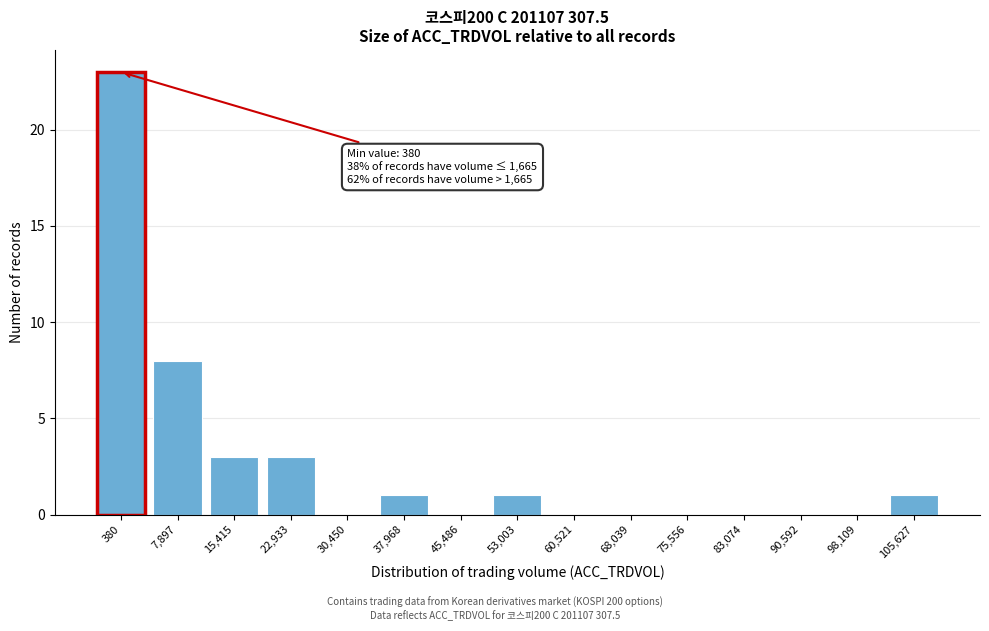

Reading right to left, list all the values displayed in this chart.

105,627=1	98,109=0	90,592=0	83,074=0	75,556=0	68,039=0	60,521=0	53,003=1	45,486=0	37,968=1	30,450=0	22,933=3	15,415=3	7,897=8	380=23